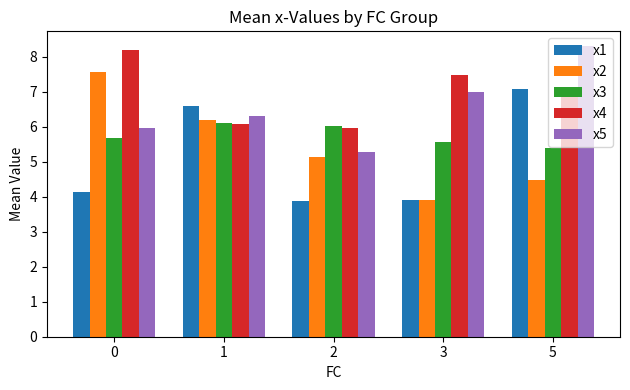

What is the average value of the x3 series?

5.8